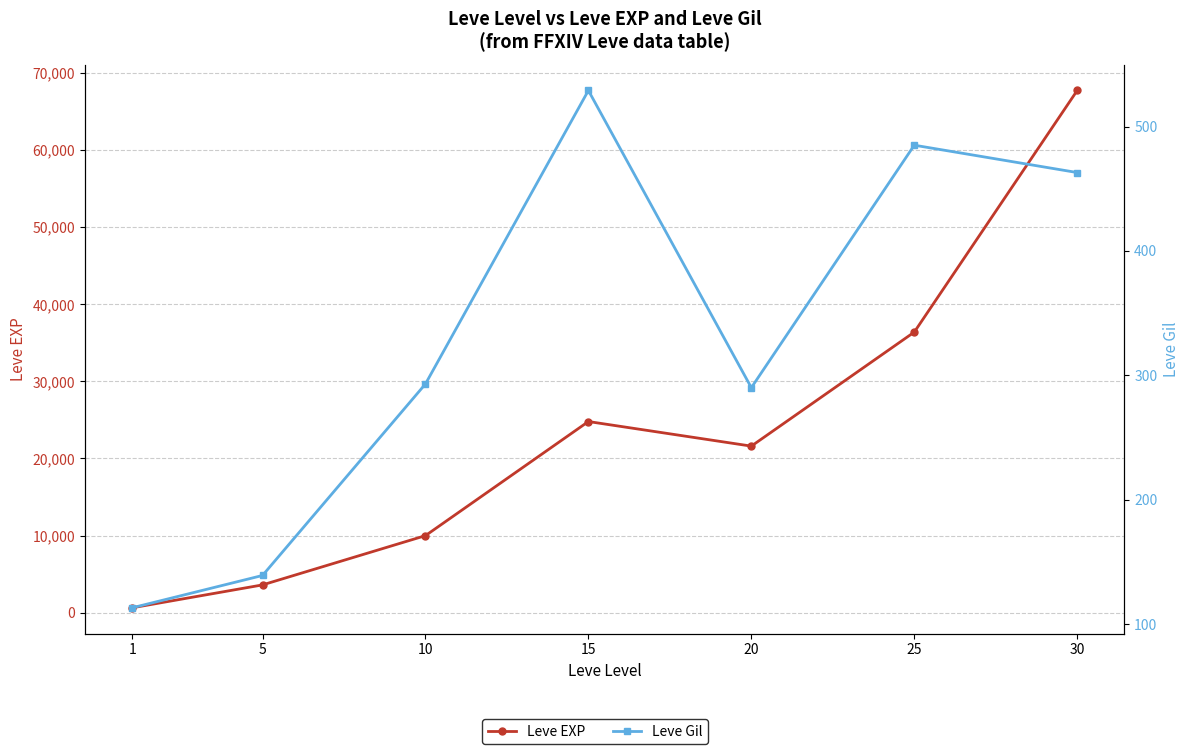

Reading left to right, list all the values displayed in this chart.

Leve EXP: 630	3600	9990	24790	21600	36390	67730
Leve Gil: 113	139	293	529	290	485	463